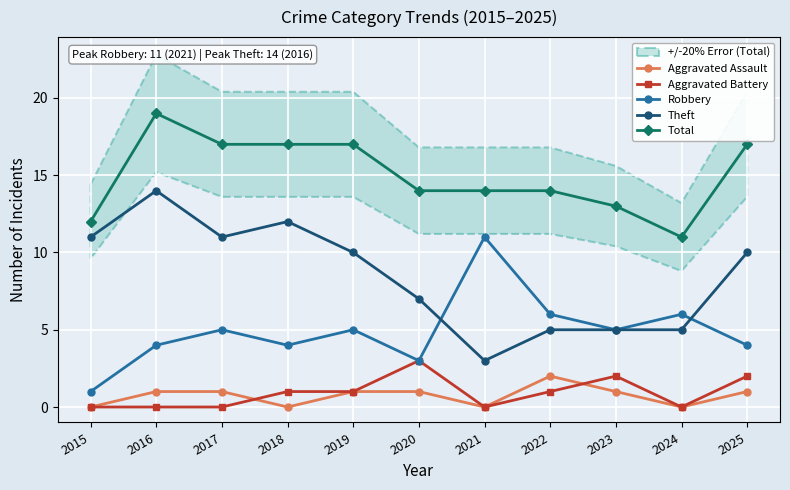

True or false: Robbery has a value of 16 at 2021.

False